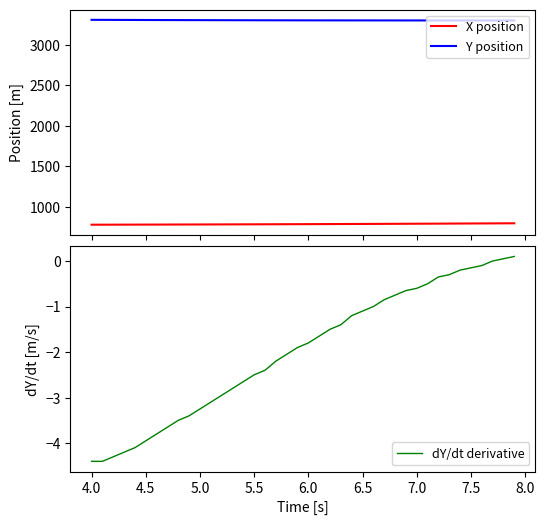

What is the maximum value for X position?

799.7